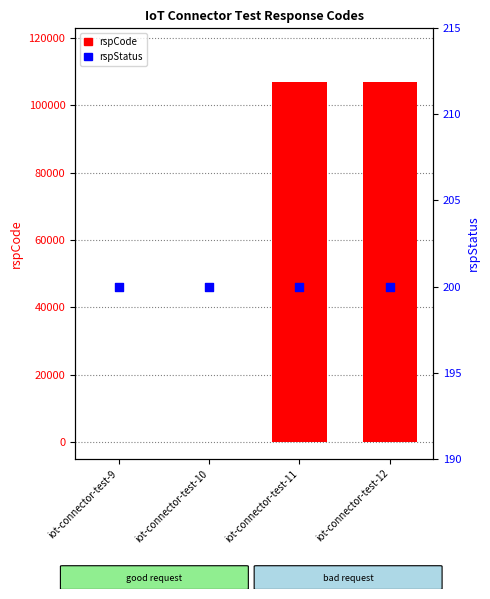

At how many categories does at least one series exceed 37713?

2